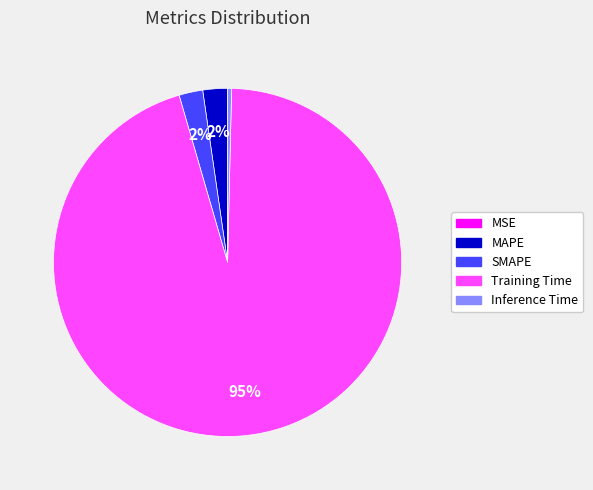

To the nearest percent, what percentage of the pie is MAPE?

2%